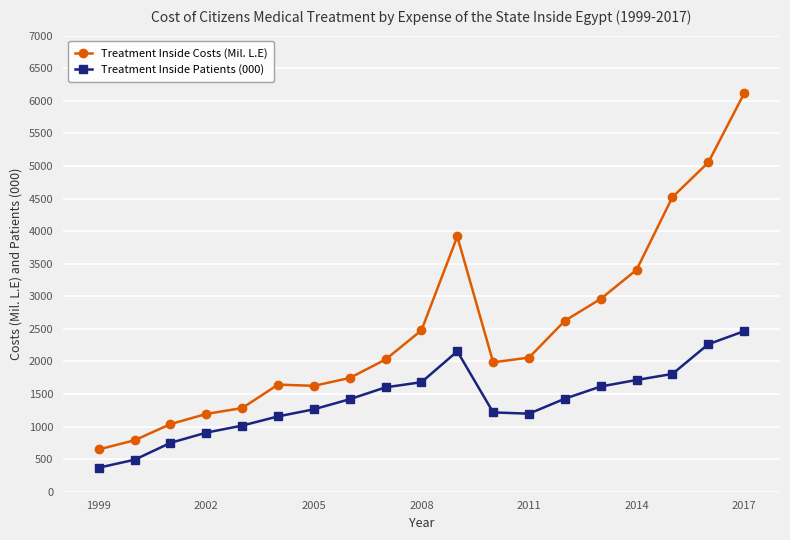

What is the highest value of the Treatment Inside Patients (000) series?

2464